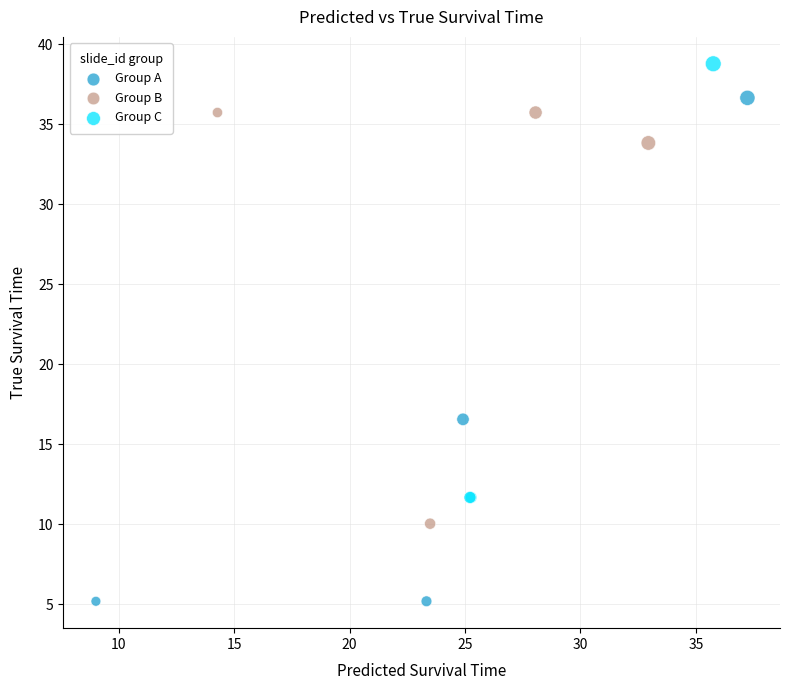

Which series contains the highest Y value?

Group C